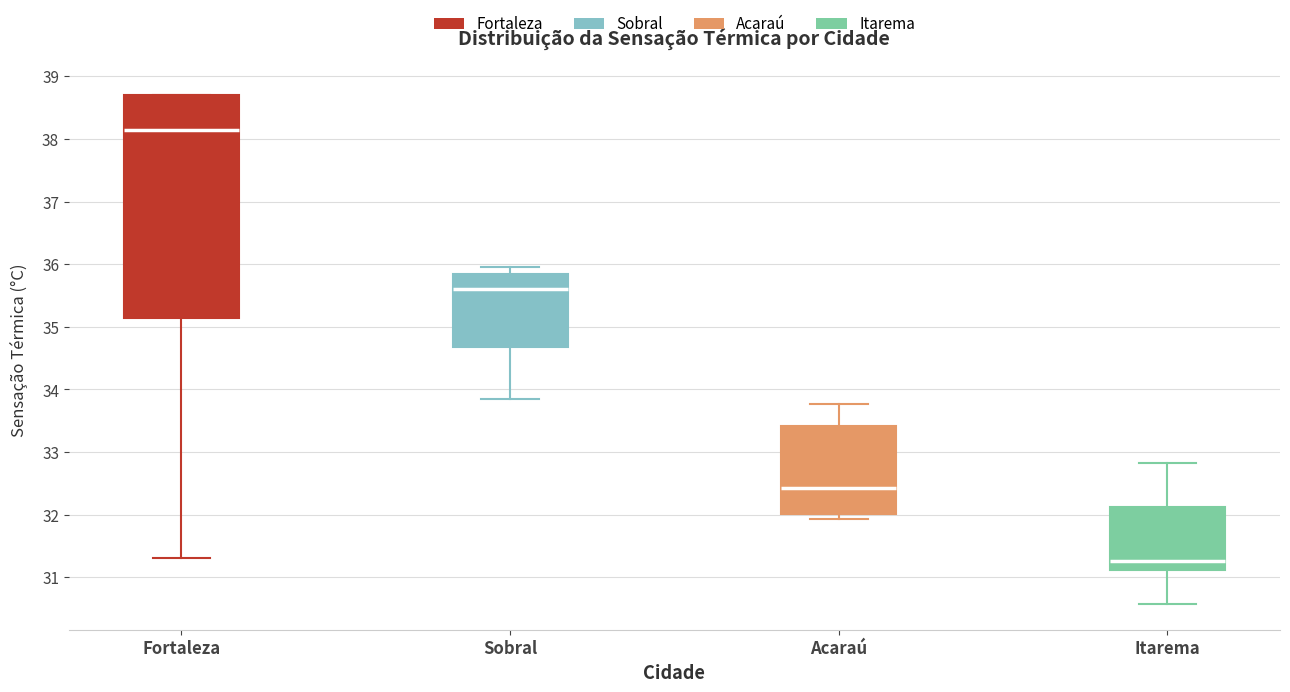

Where does the median line of the box for Acaraú sit on the y-axis? The values are not printed on the chart, so give them approximately, as read against the axis.

32.4